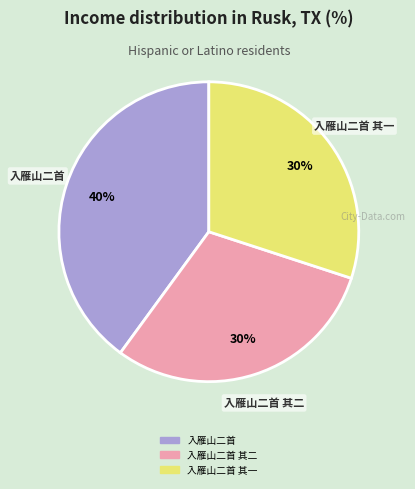

To the nearest percent, what is the average slice percentage?

33%